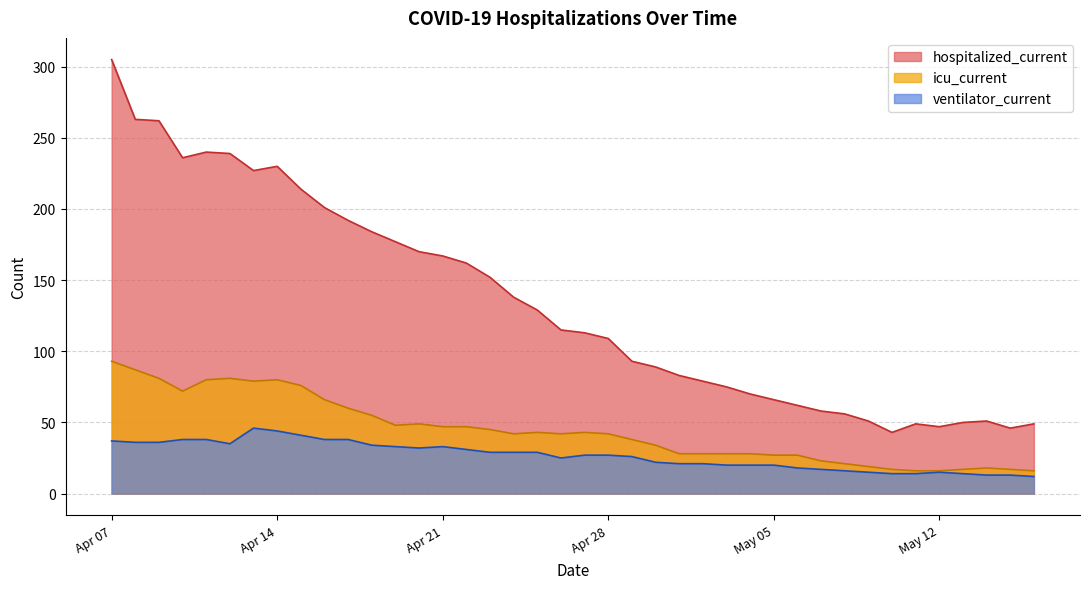

What is the average value of the icu_current series?

44